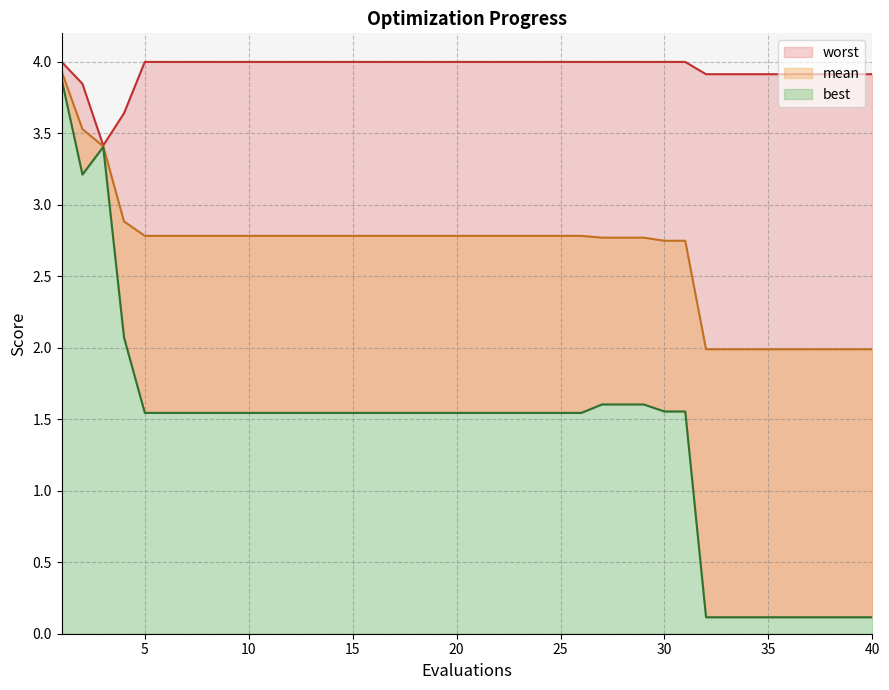

What is the value of the best point at the 35th from the left?

0.1